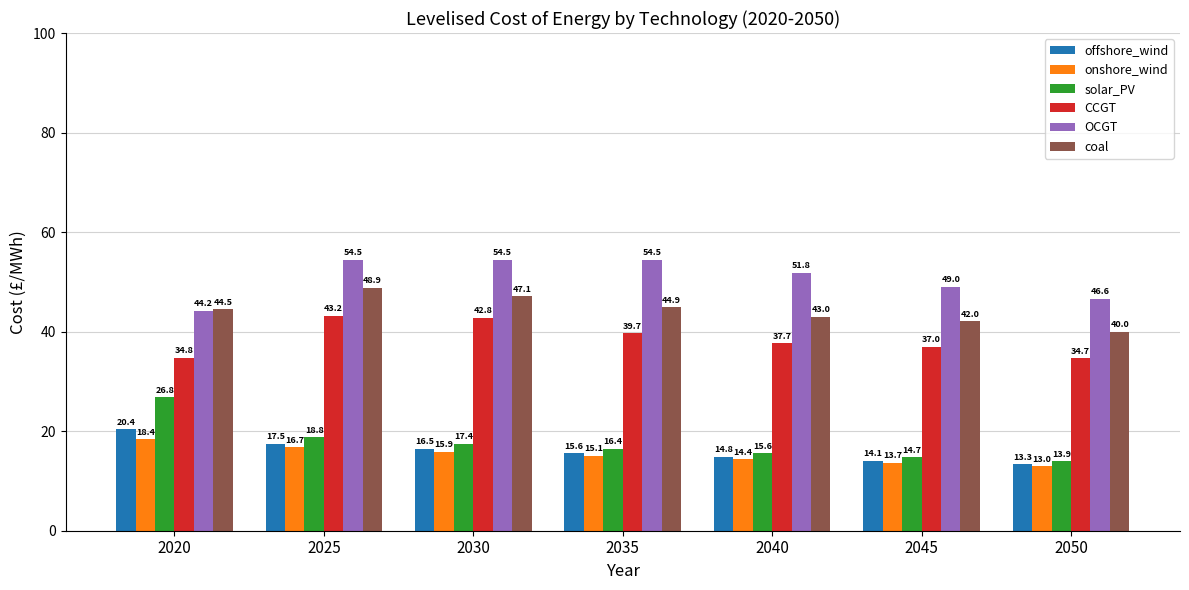

Rank the categories by onshore_wind value from lowest to highest.

2050, 2045, 2040, 2035, 2030, 2025, 2020